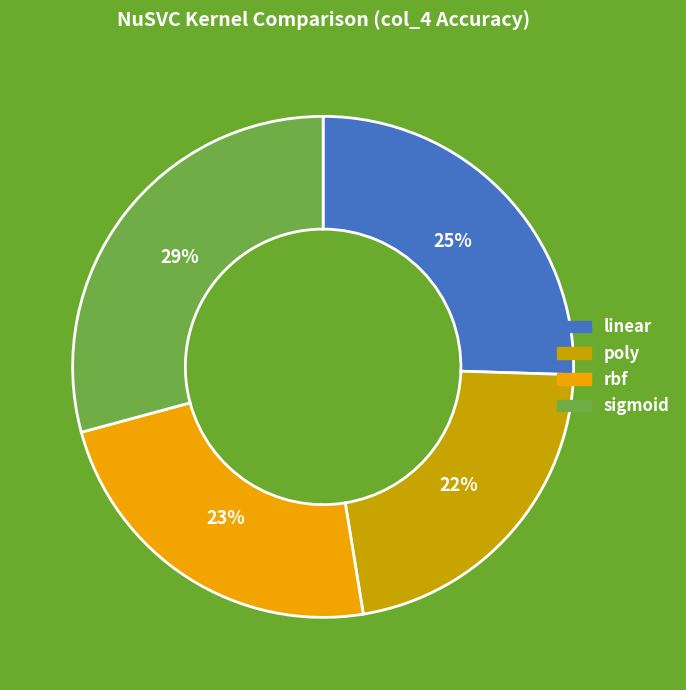

Between poly and rbf, which is larger?

rbf